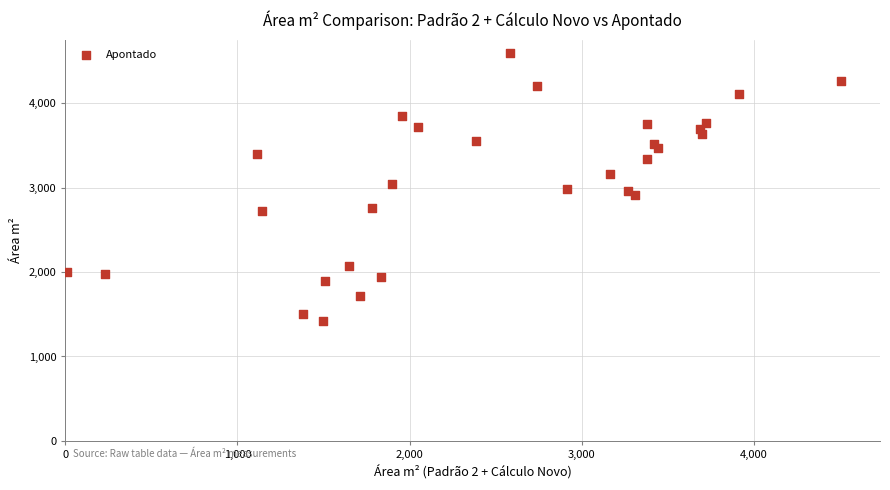

What is the range of X values (max minus min)?

4499.5